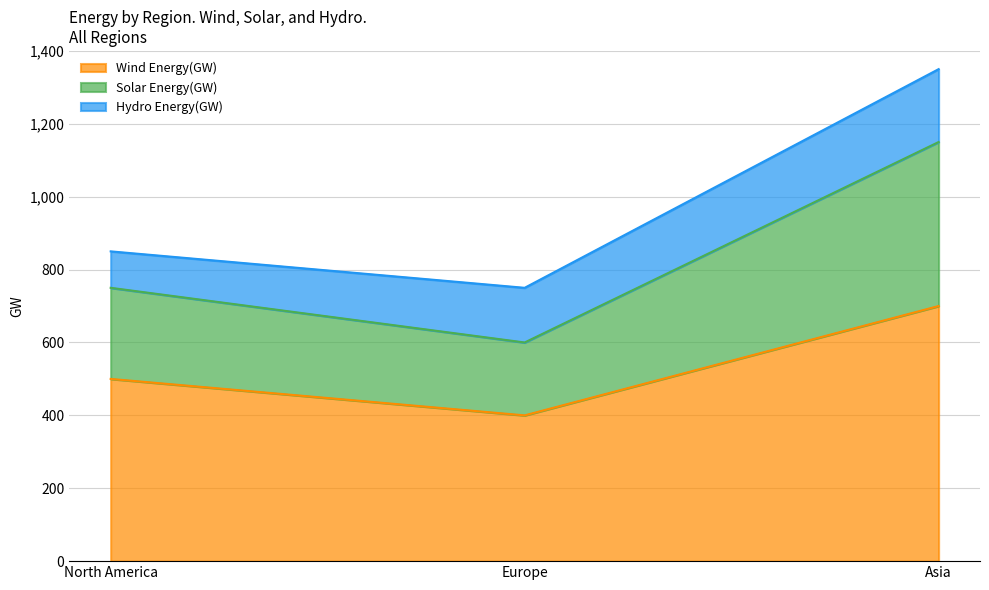

How many values in the Wind Energy(GW) series are below 500?

1